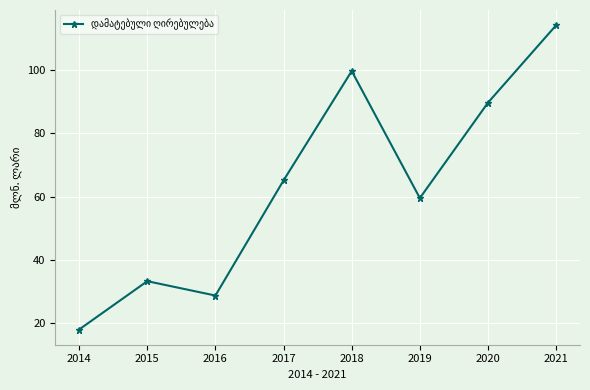

How many lines are shown in the chart?

1